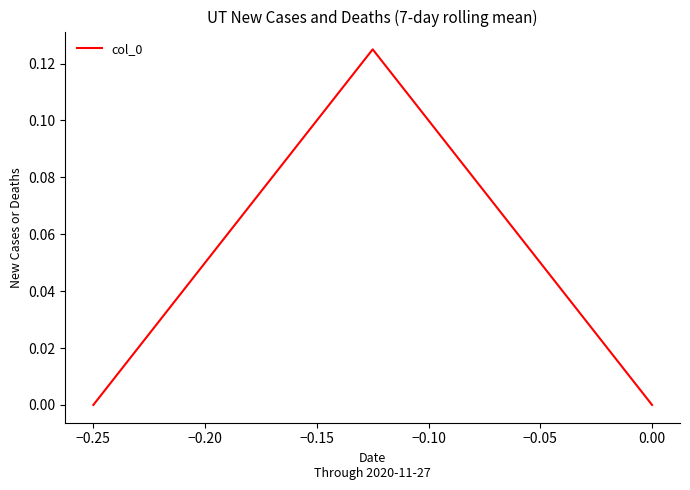

Is it true that the value at 0.00 is 0.0?

True